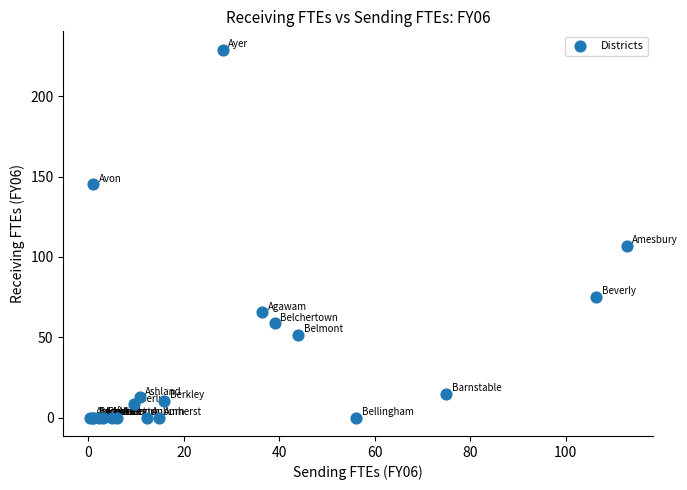

What Y value in the scatter plot is closest to 114?

106.8